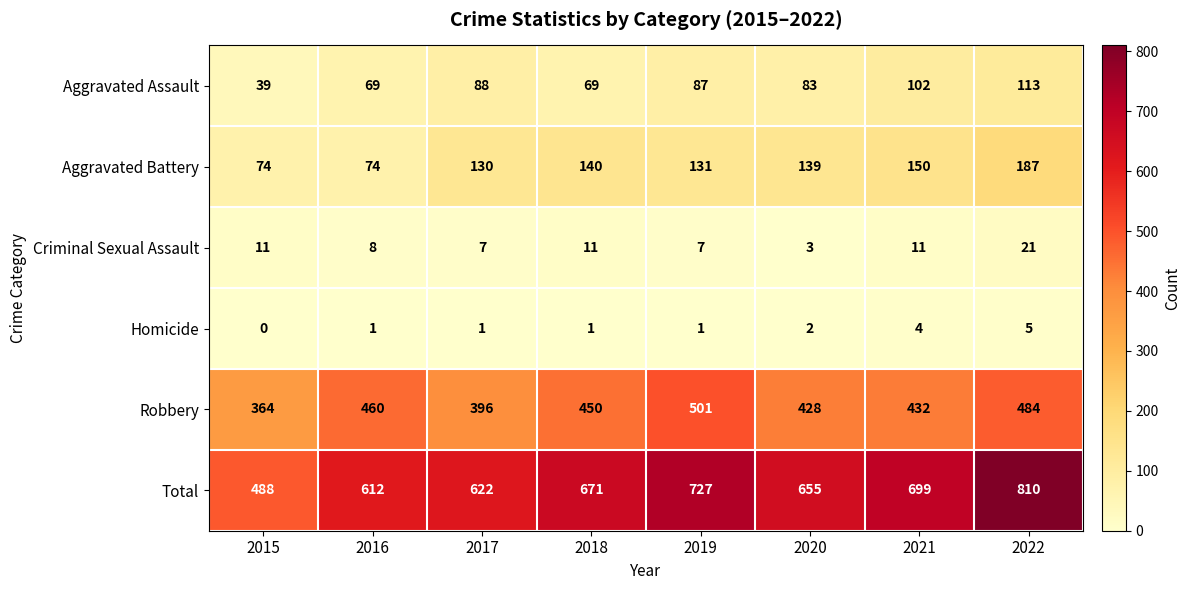

What is the highest value of the Criminal Sexual Assault series?

21